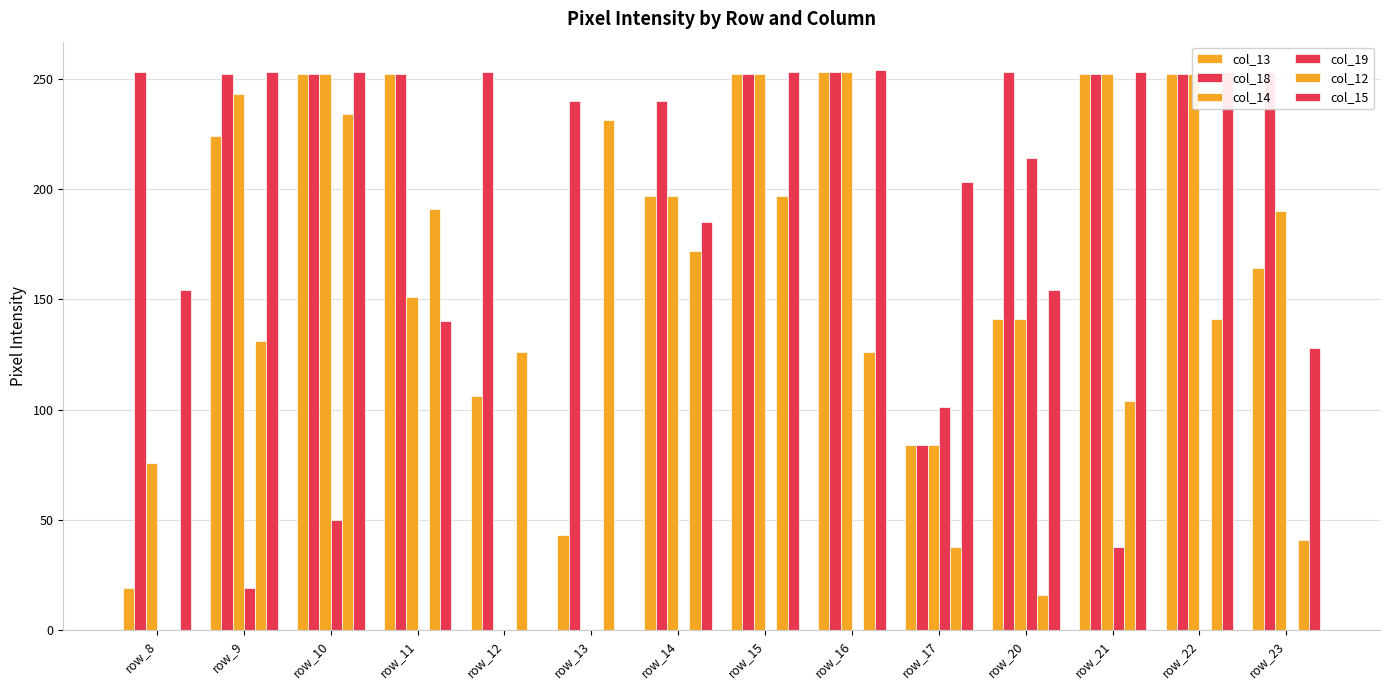

Which category has the lowest value across all series?

row_12